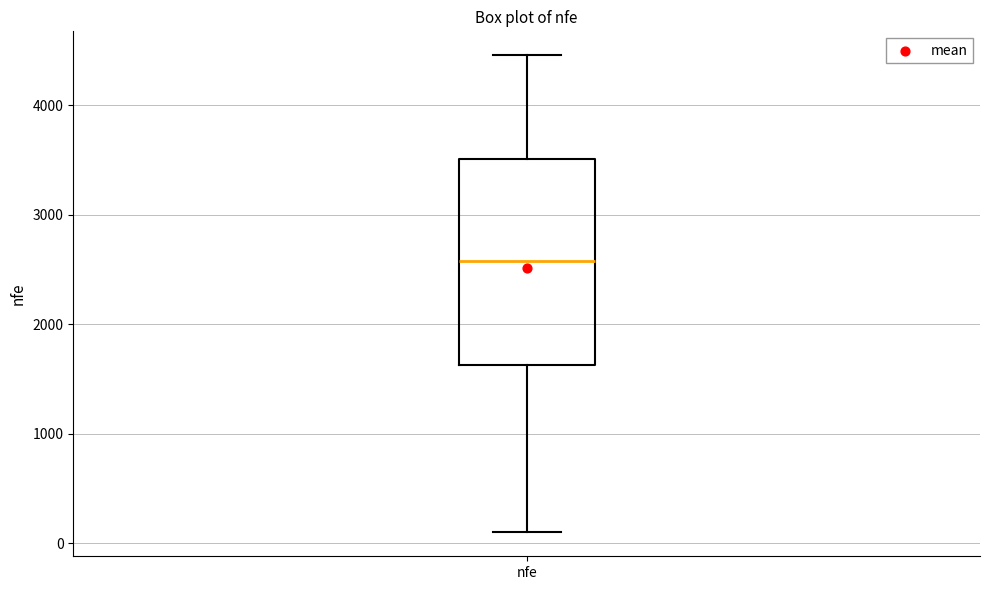

Transcribe this box plot: give where the median line is, the range the box spans, and where the two whiskers end, as read against the y-axis. The values are not printed on the chart, so give them approximately, as read against the axis.

median 2600, box 1600 to 3500, whiskers 100 to 4500